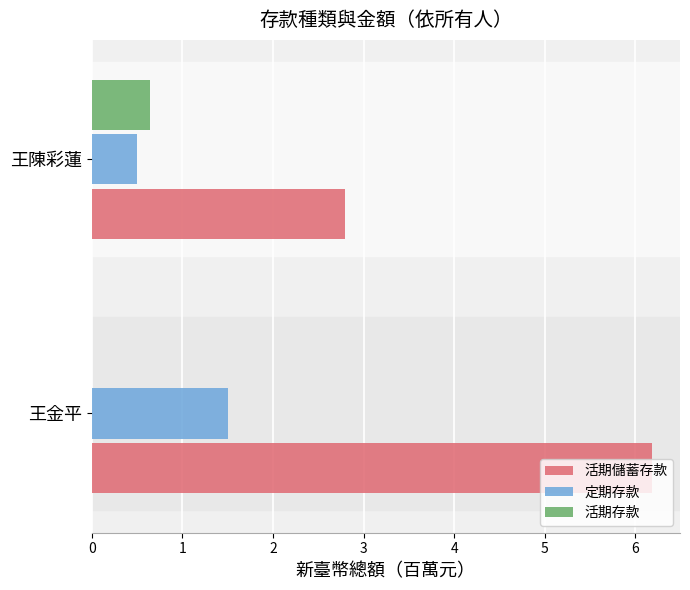

At which category is the sum across all series the highest?

王金平